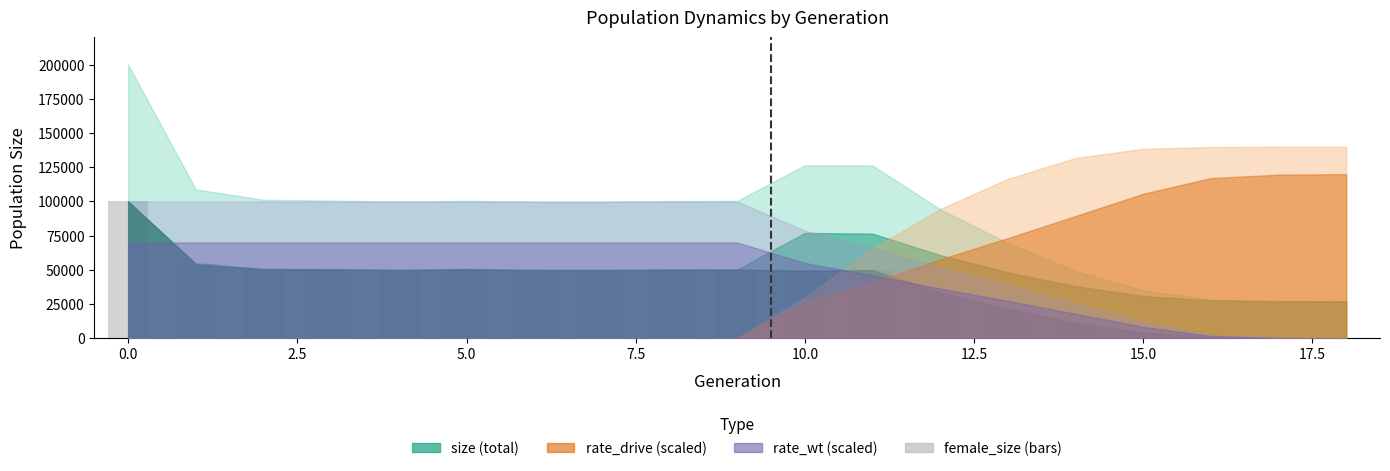

What is the sum of all values?

726025